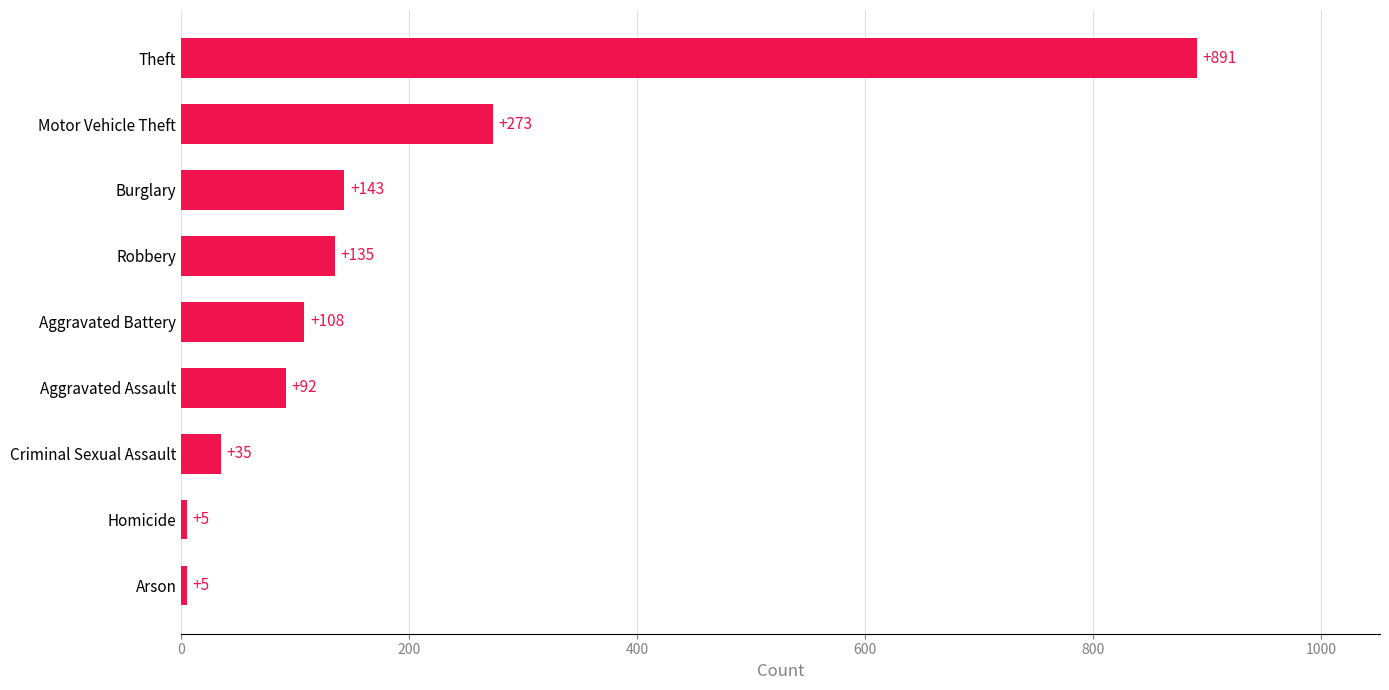

What is the label of the 6th bar from the top?

Aggravated Assault